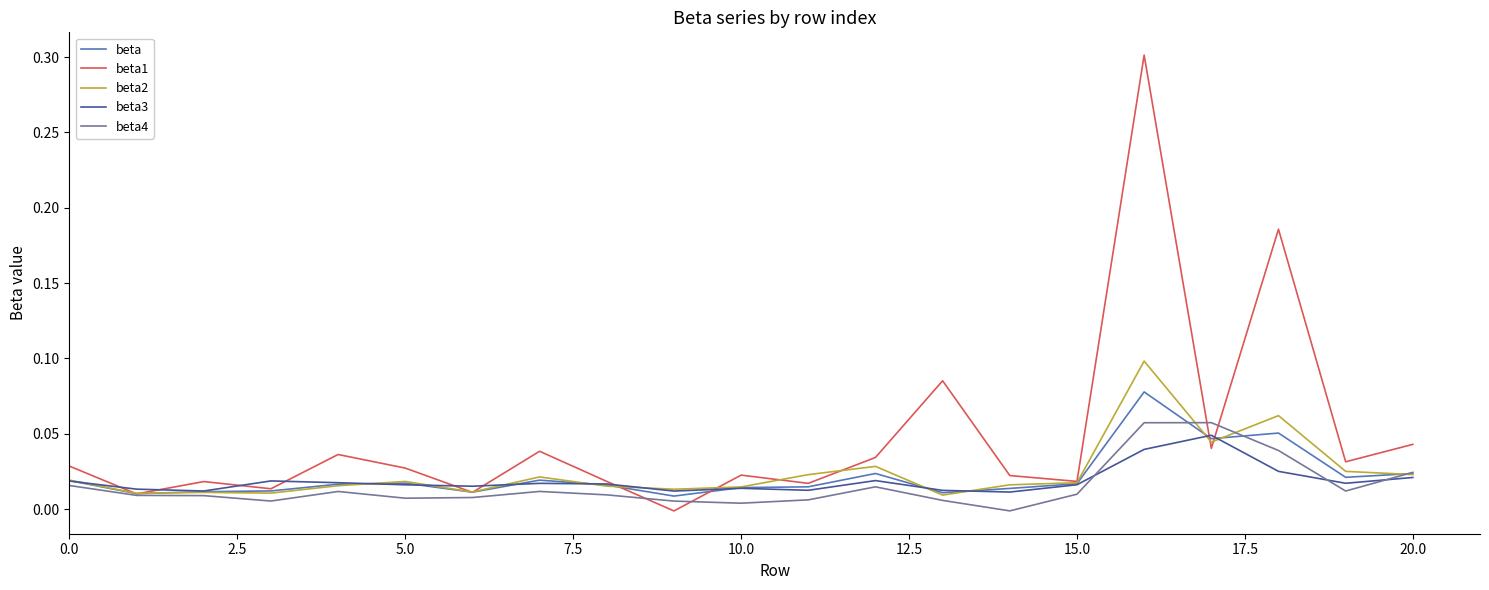

Which series has the largest total across all categories?

beta1